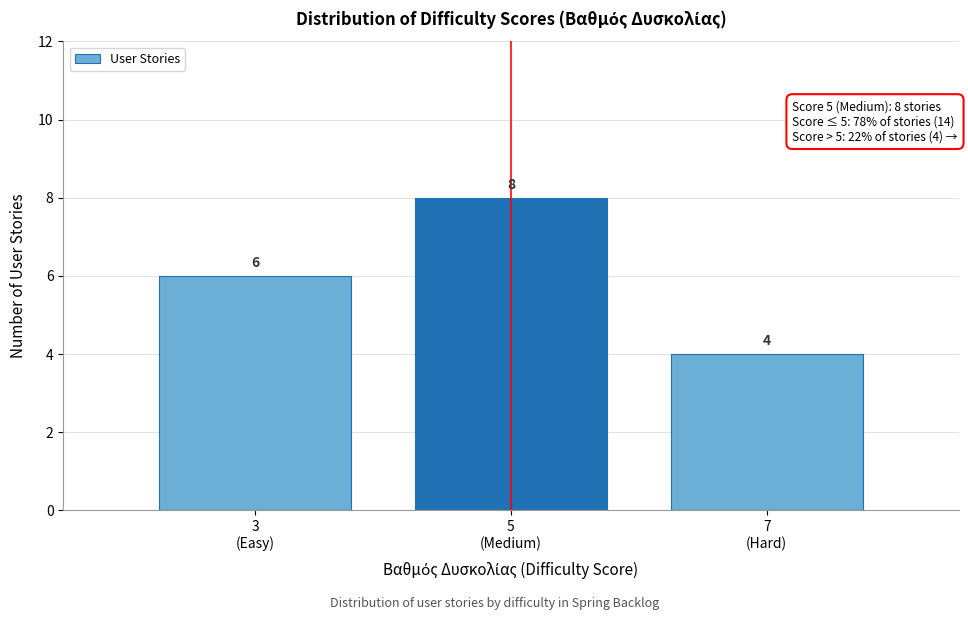

Reading left to right, what are all the values shown in this chart?

6	8	4